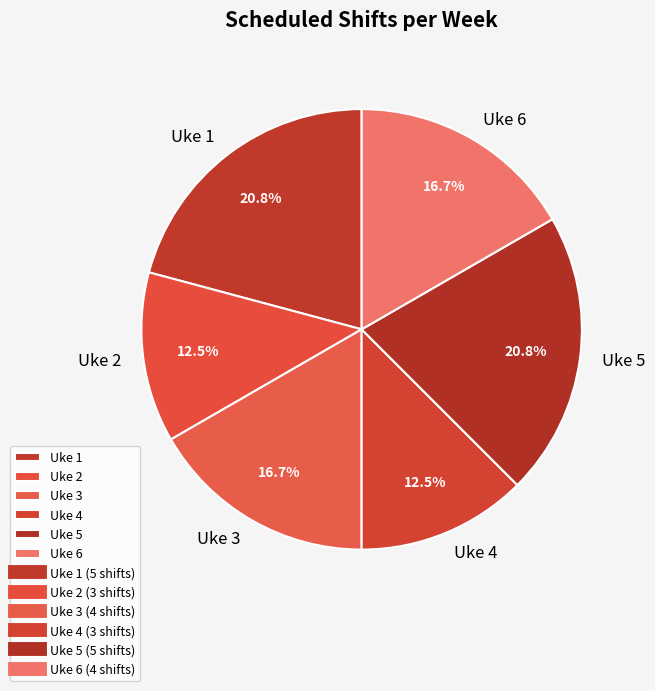

Count the number of slices in the pie.

6